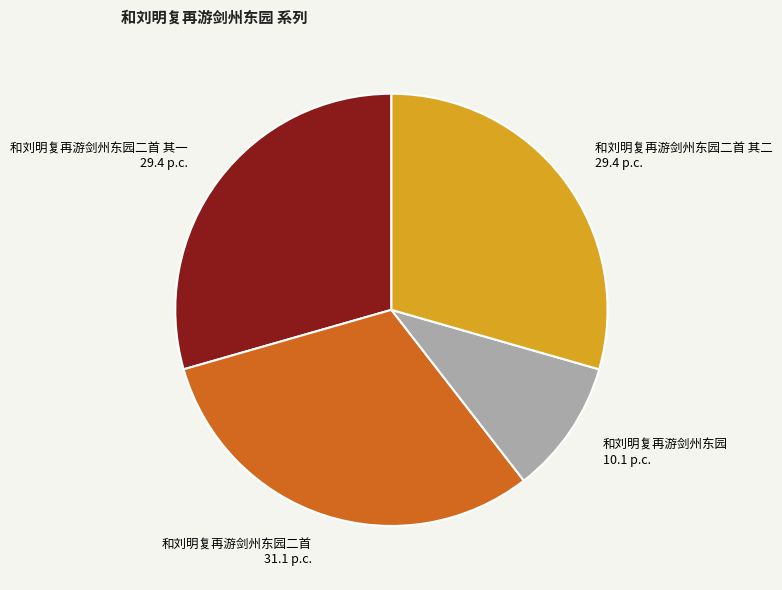

Approximately how many times larger is the value at 和刘明复再游剑州东园二首 compared to 和刘明复再游剑州东园二首 其二?

1.1